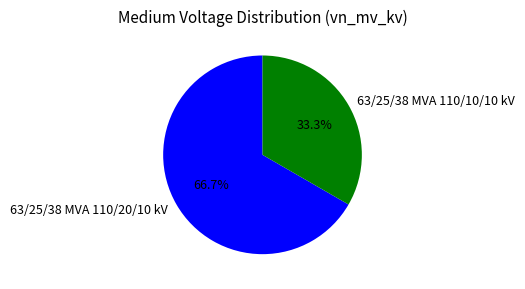

Between 63/25/38 MVA 110/10/10 kV and 63/25/38 MVA 110/20/10 kV, which is larger?

63/25/38 MVA 110/20/10 kV